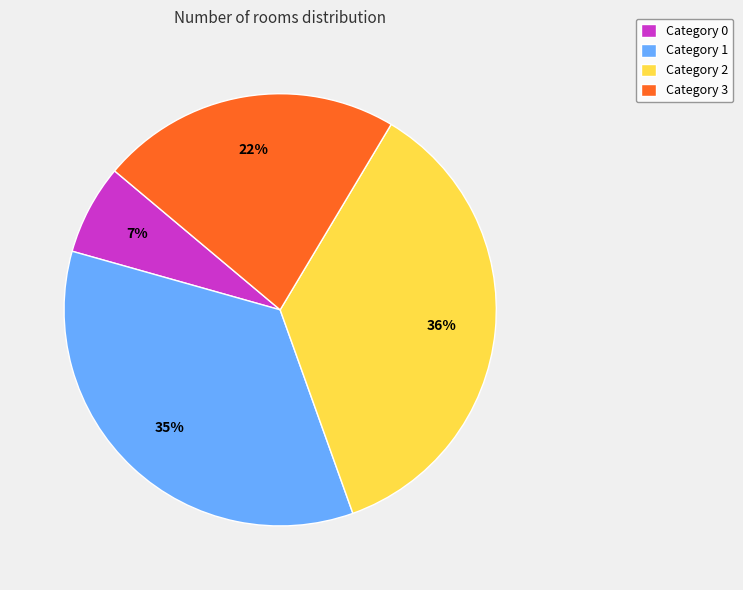

Between Category 0 and Category 1, which is larger?

Category 1